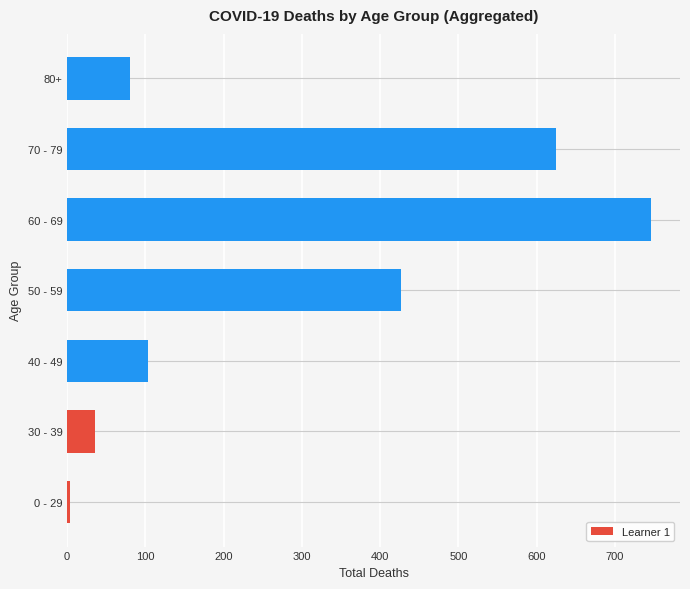

What is the smallest value displayed?

4